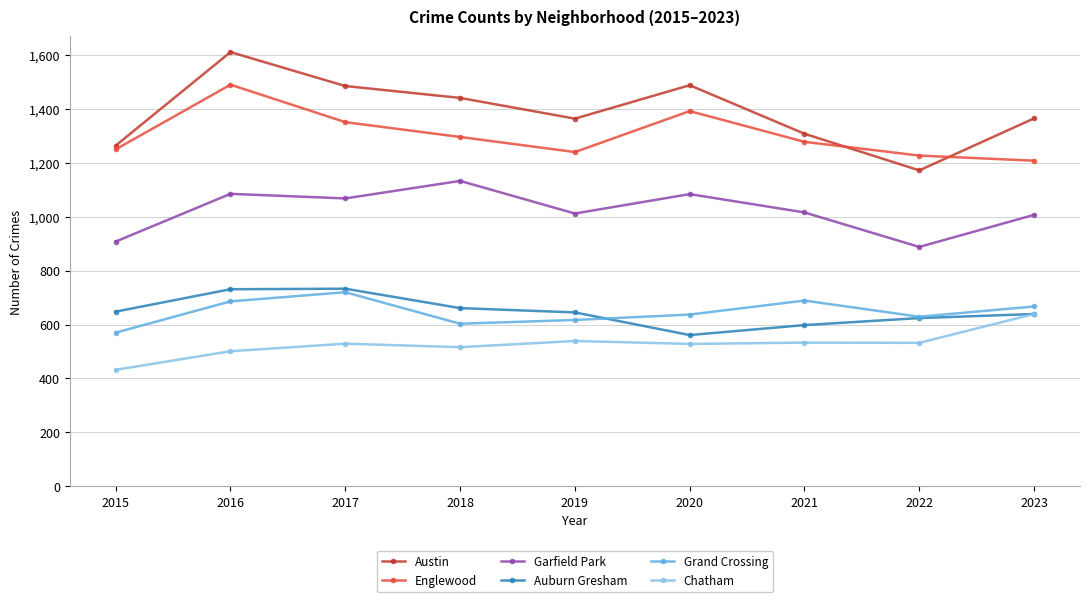

After their last crossing, which series has the higher values: Englewood or Austin?

Austin